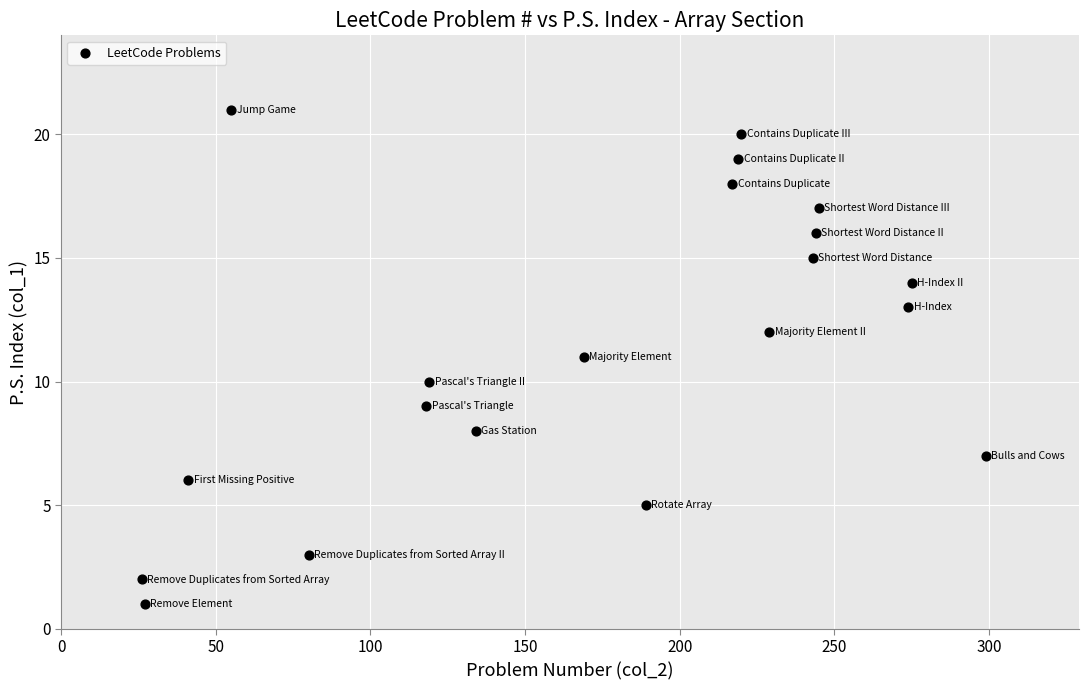

What is the range of Y values (max minus min)?

20